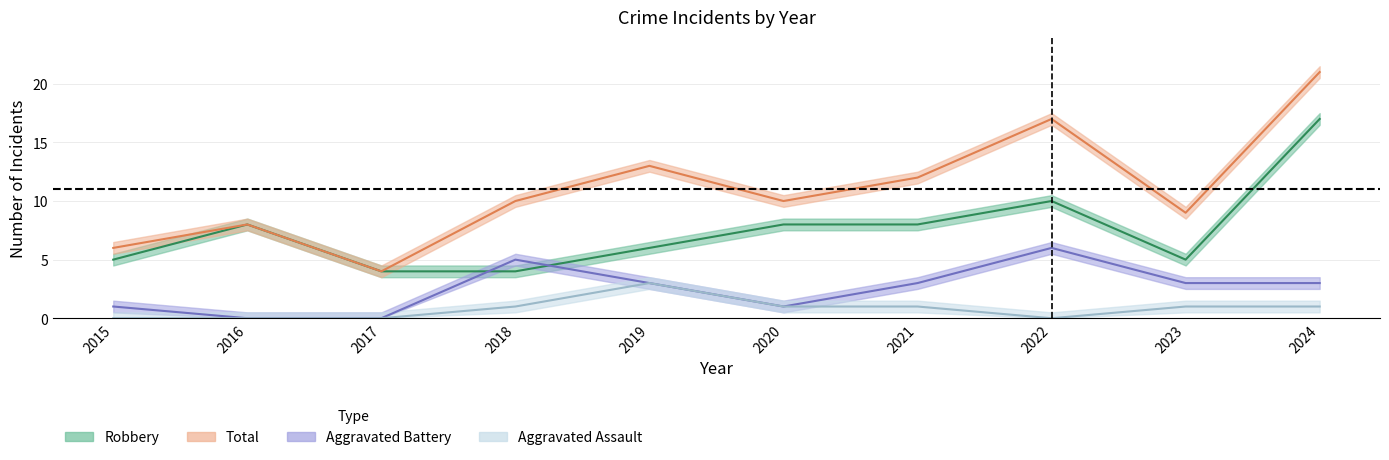

What are all the series names shown in the legend?

Aggravated Assault, Aggravated Battery, Robbery, Total